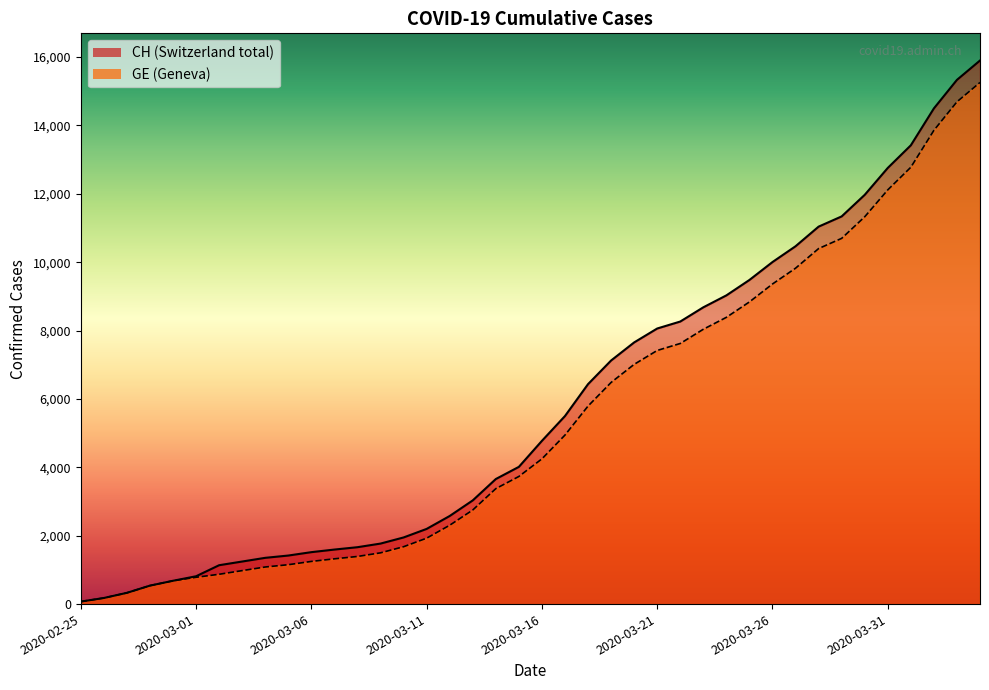

Rank the series by their maximum value, from highest to lowest.

CH, GE